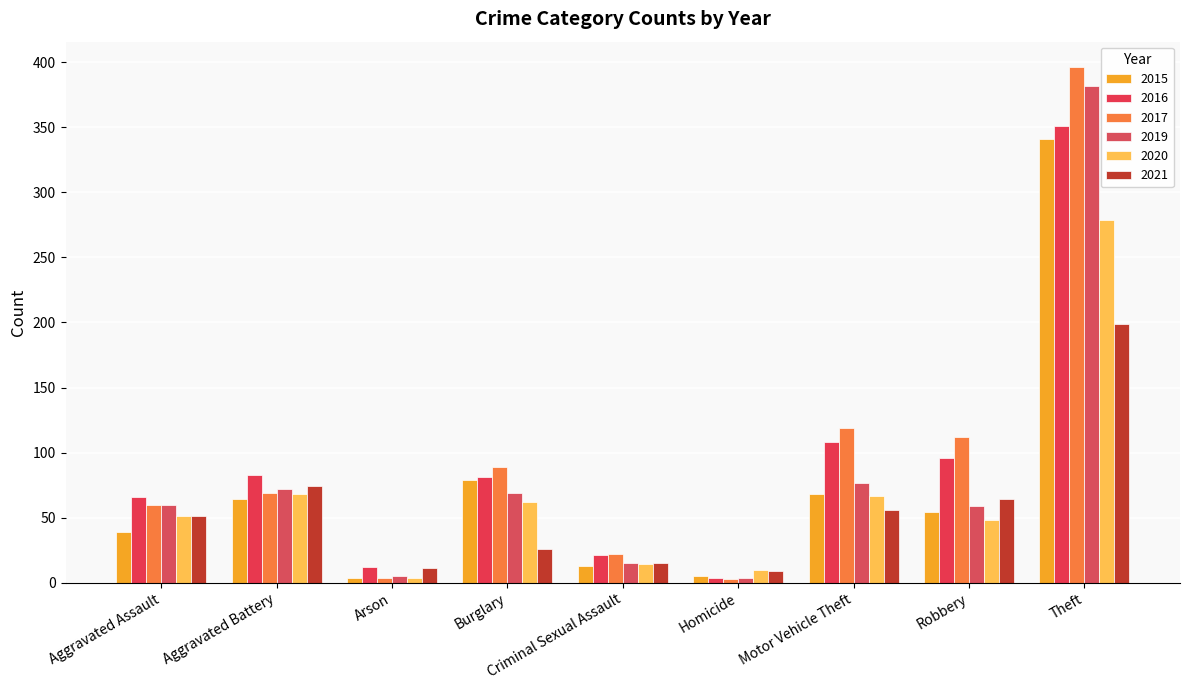

Is the value of 2017 at Robbery greater than the value of 2019 at Theft?

No